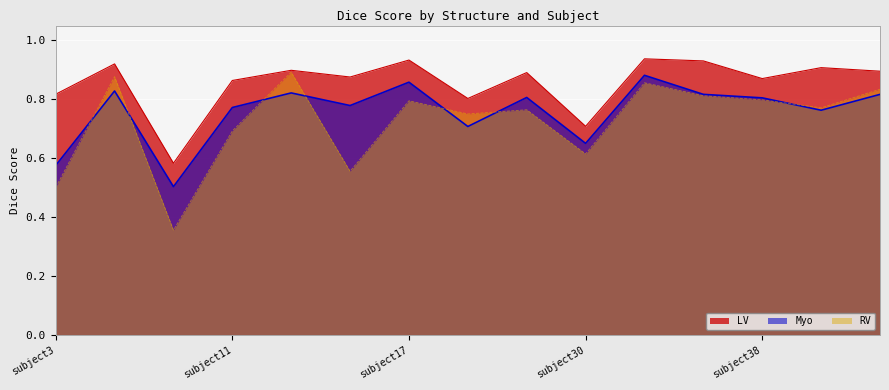

Reading right to left, extract all data points from this chart.

LV: 0.9	0.9	0.9	0.9	0.9	0.7	0.9	0.8	0.9	0.9	0.9	0.9	0.6	0.9	0.8
Myo: 0.8	0.8	0.8	0.8	0.9	0.7	0.8	0.7	0.9	0.8	0.8	0.8	0.5	0.8	0.6
RV: 0.8	0.8	0.8	0.8	0.9	0.6	0.8	0.8	0.8	0.6	0.9	0.7	0.4	0.9	0.5